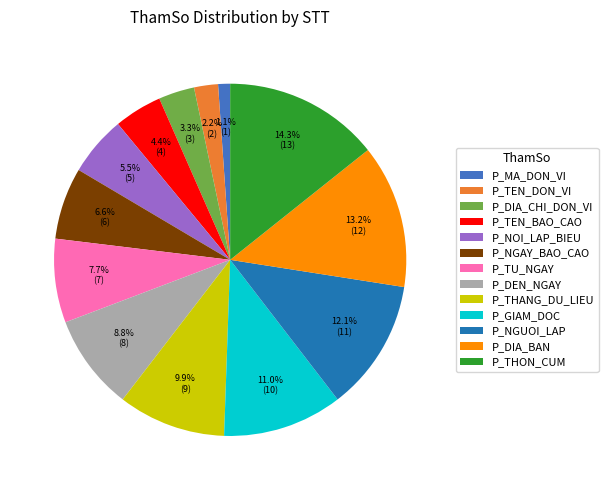

How many slices are in this pie chart?

13